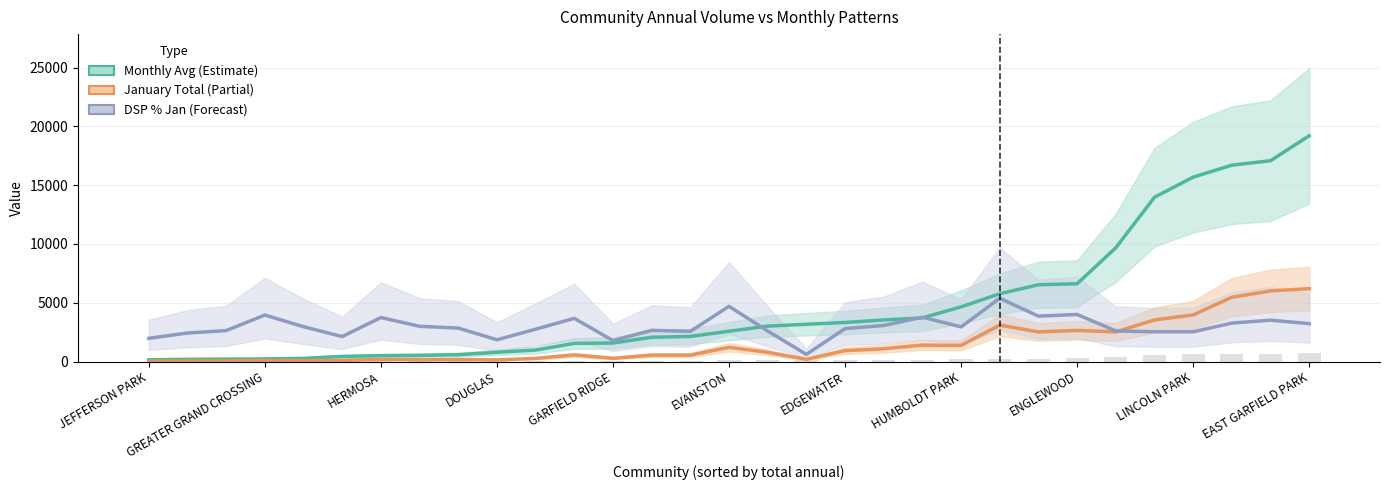

What is the sum of the Monthly Avg (Estimate) values at 29 and 24?

23697.4